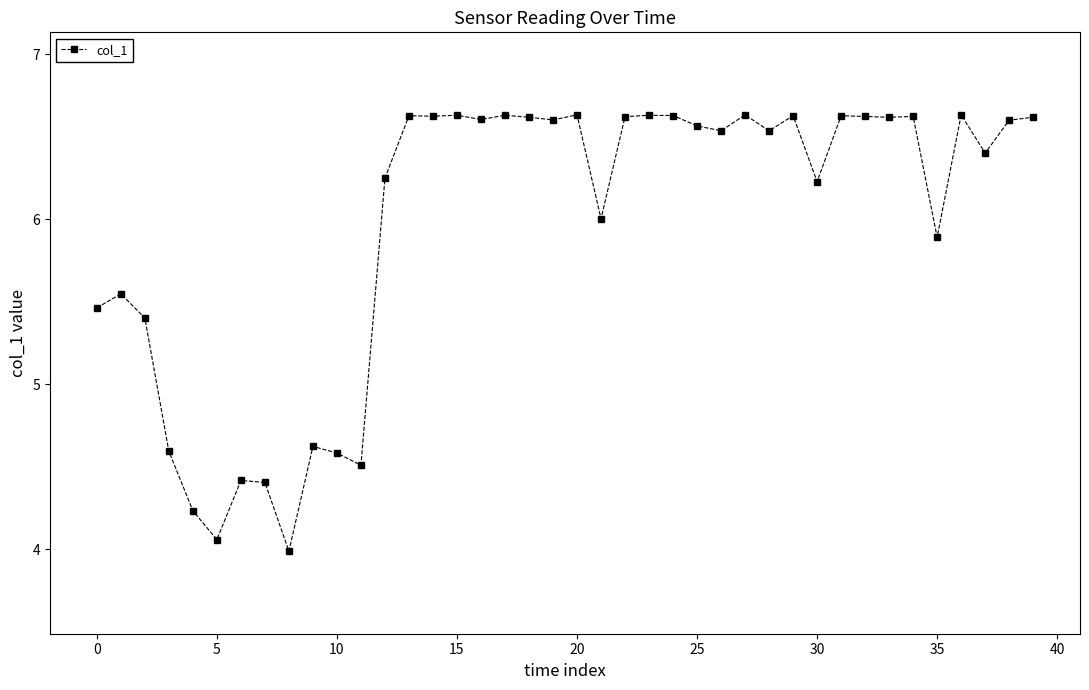

Count the number of data series in this chart.

1